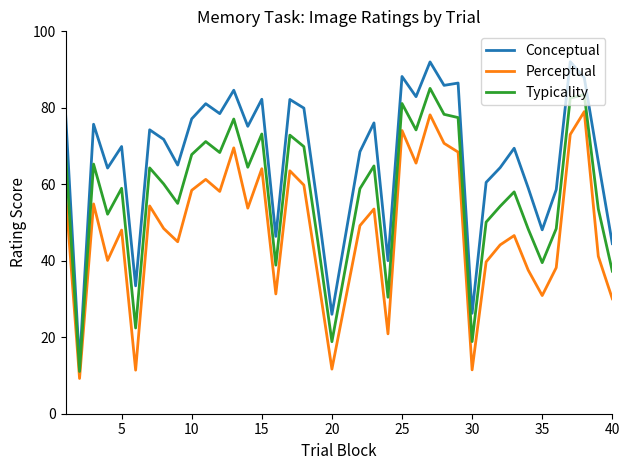

What is the lowest value of the Conceptual series?

12.9